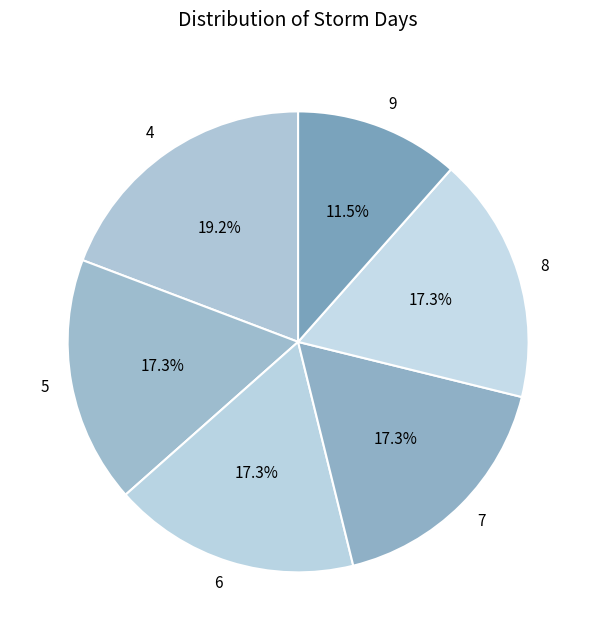

How many segments does this pie chart have?

6